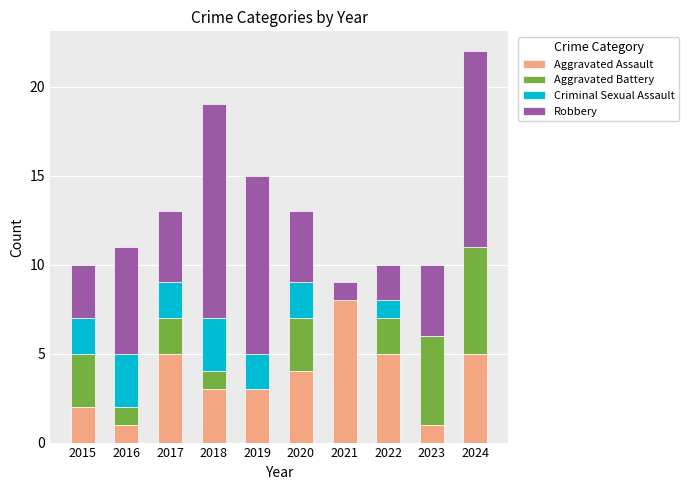

At which label does Aggravated Assault reach its peak?

2021